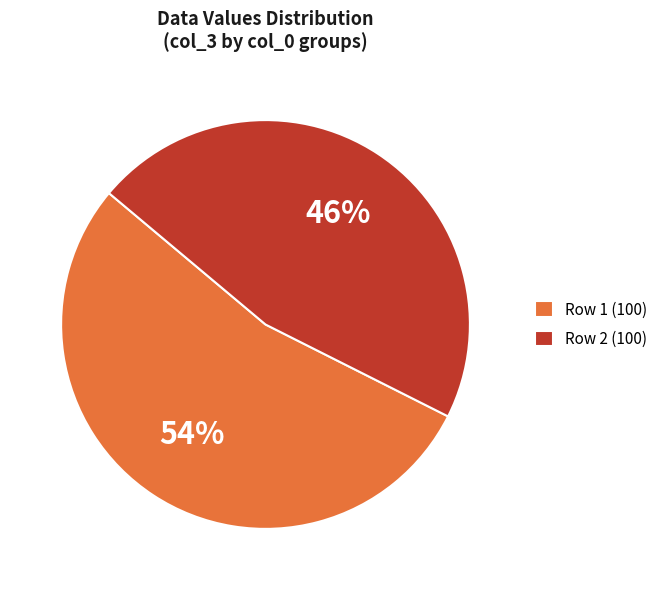

Which slice represents more than half of the pie?

Row 1 (100)